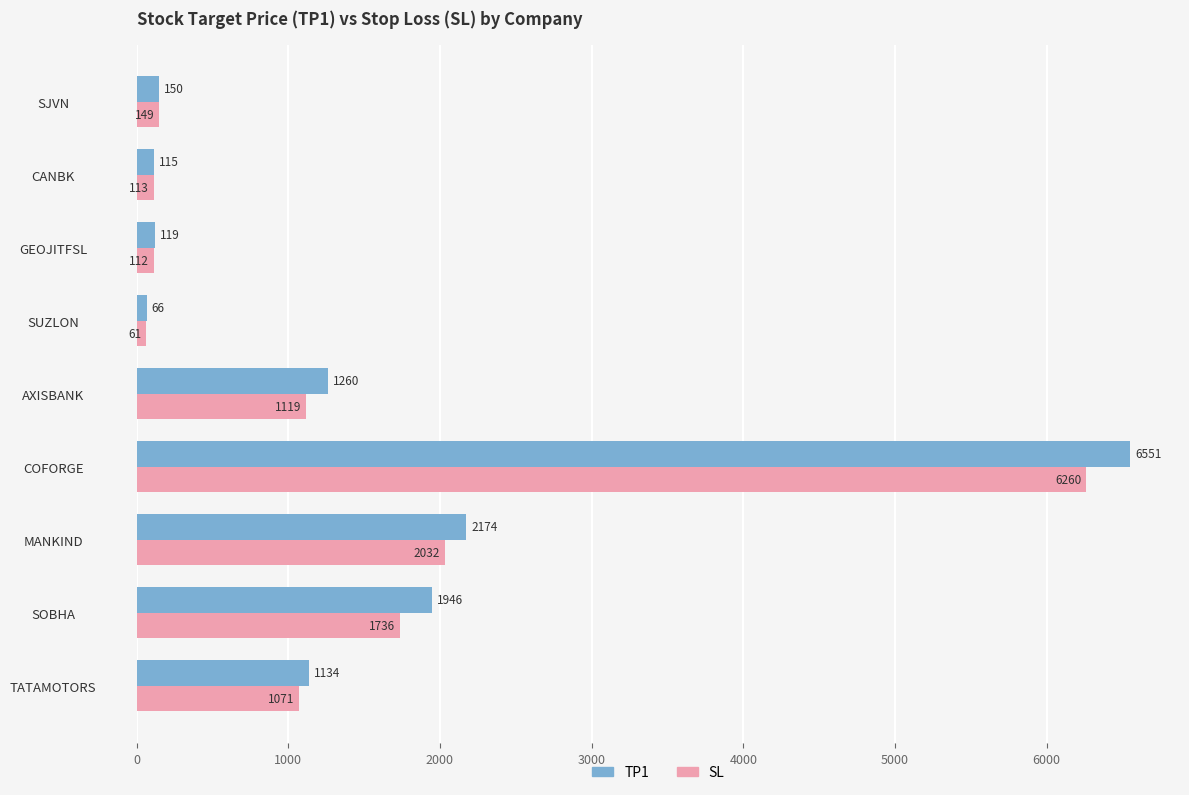

Count the number of data series in this chart.

2